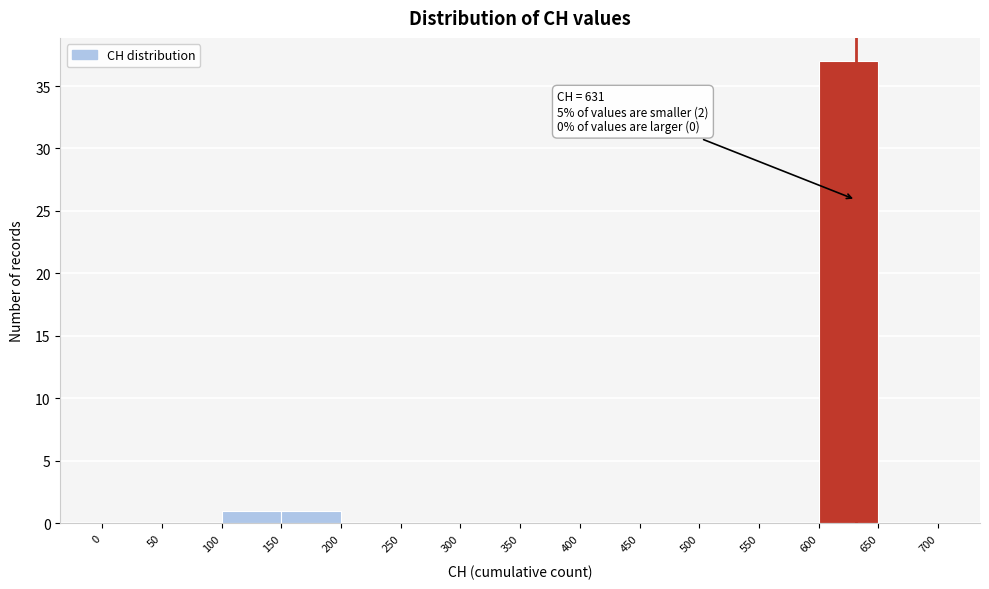

Over which range of the x-axis is the bar tallest?

600 to 650